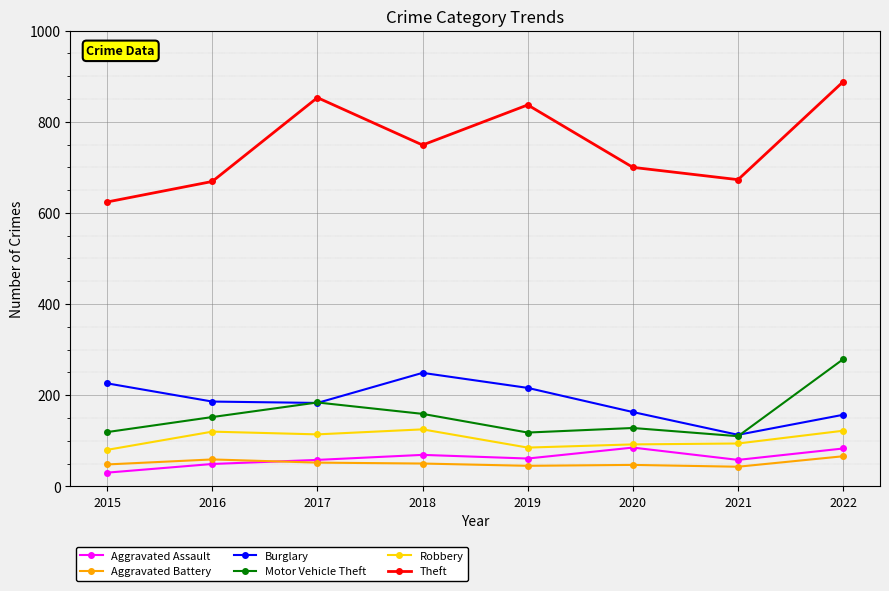

At which label is Motor Vehicle Theft closest to 194?

2017